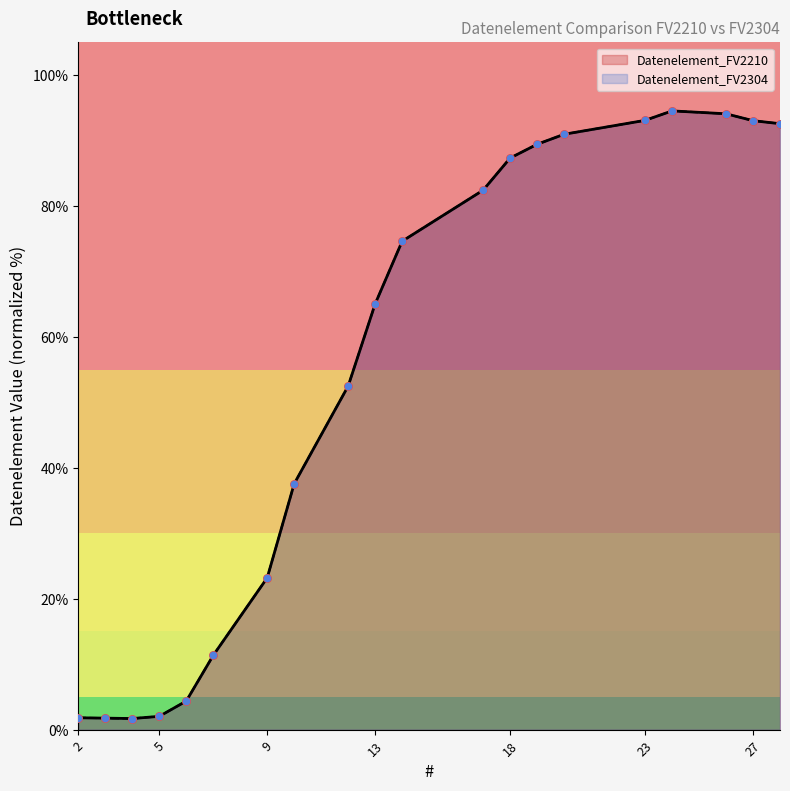

What is the total value across all series at 4?

3.4